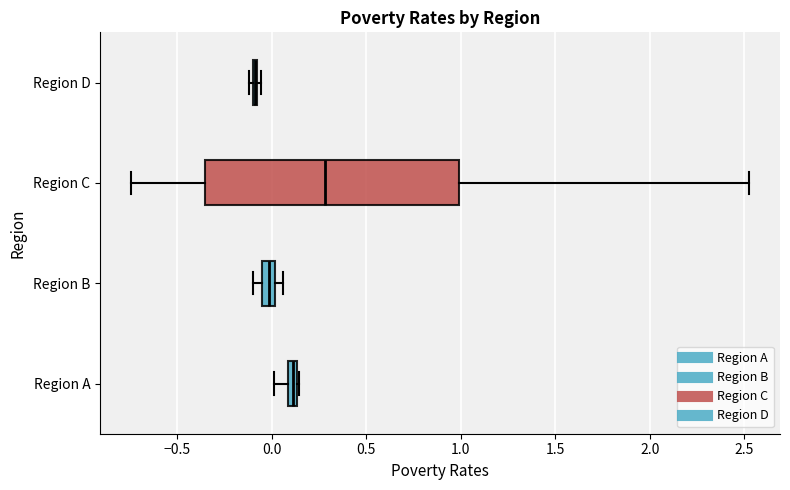

Where is the left edge of the box for Region B on the x-axis? The values are not printed on the chart, so give them approximately, as read against the axis.

-0.05